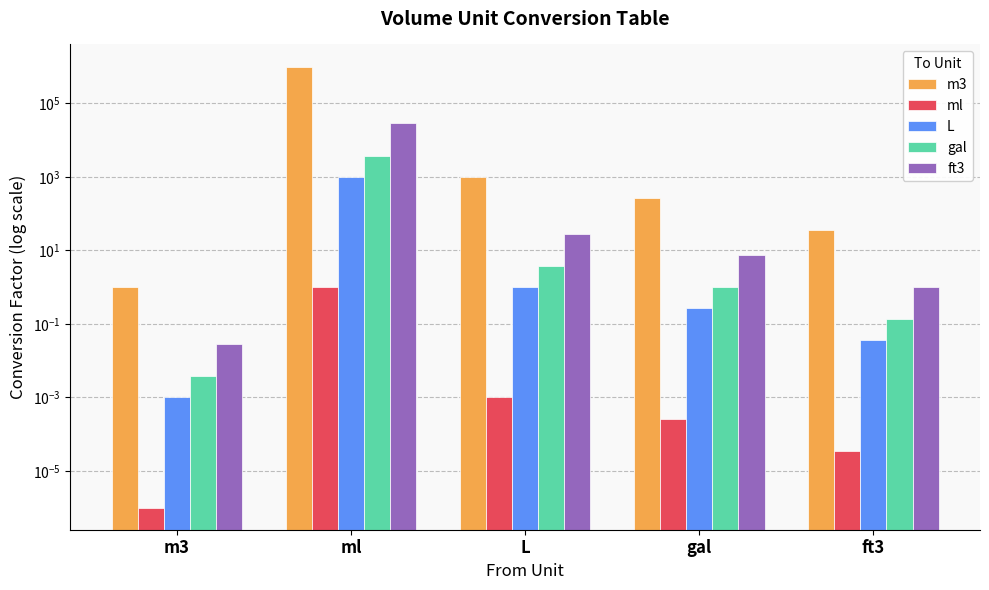

What is the average value of the m3 series?

200260.1